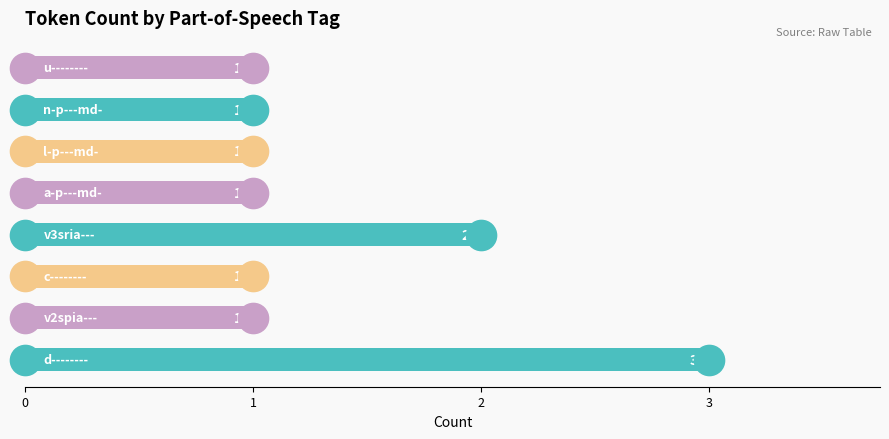

What is the difference between the maximum and minimum values?

2